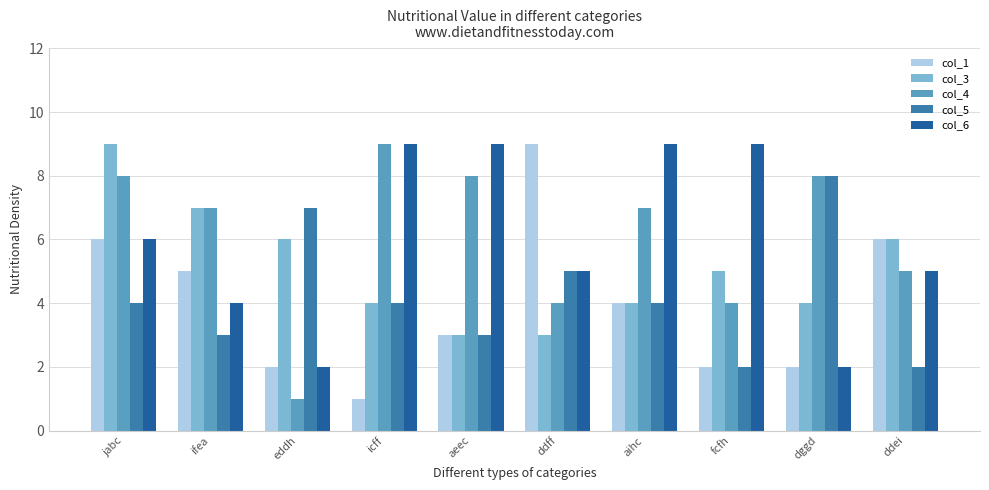

At which label does col_4 reach its peak?

icff